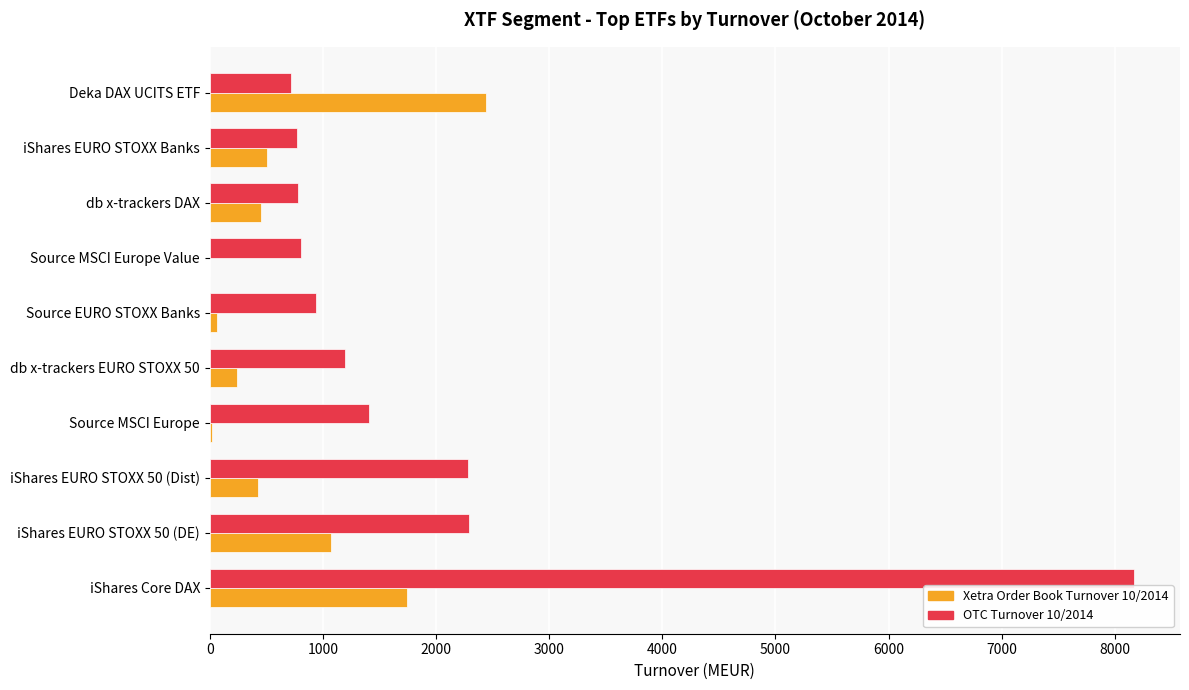

What is the maximum value for OTC Turnover 10/2014?

8167.5